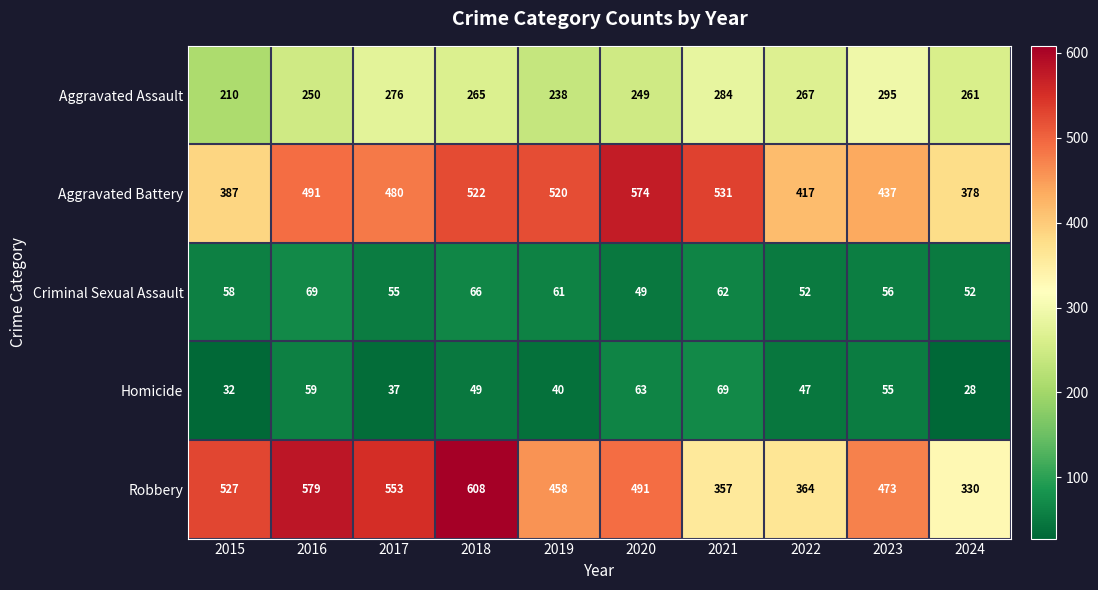

What is the smallest value displayed?

28